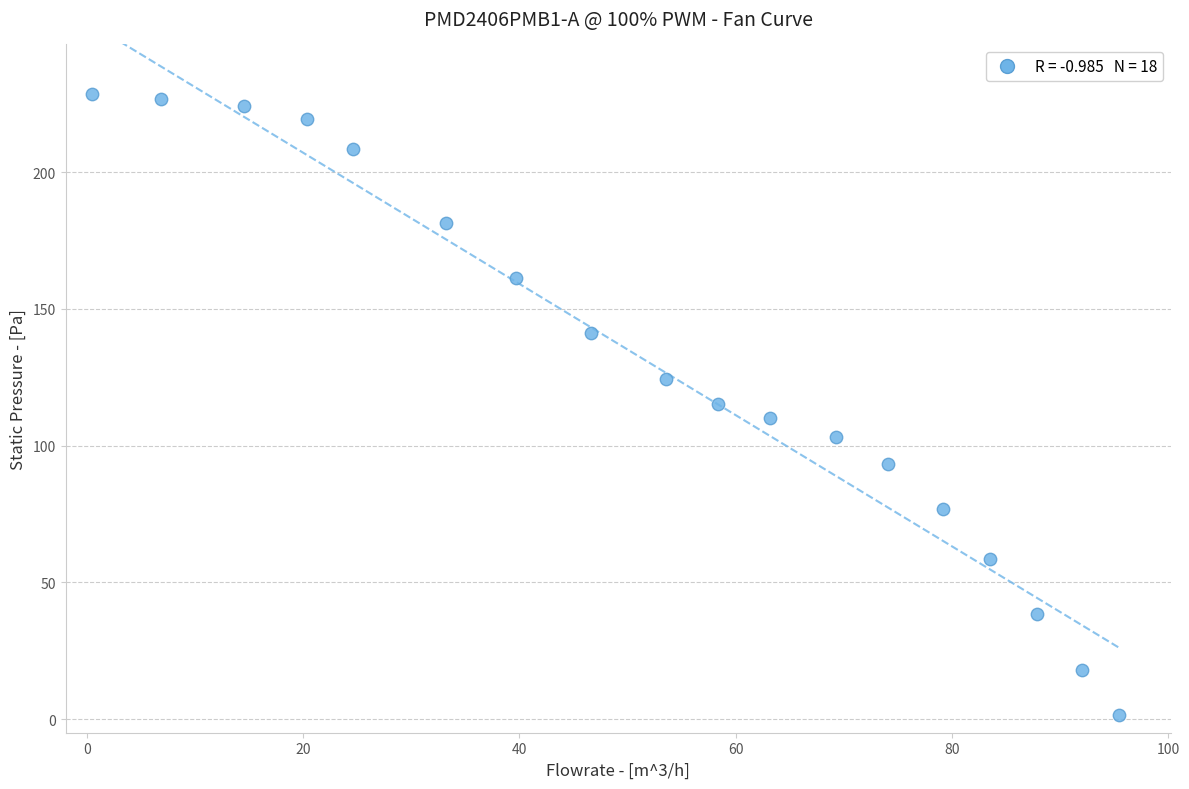

What is the range of X values (max minus min)?

95.0